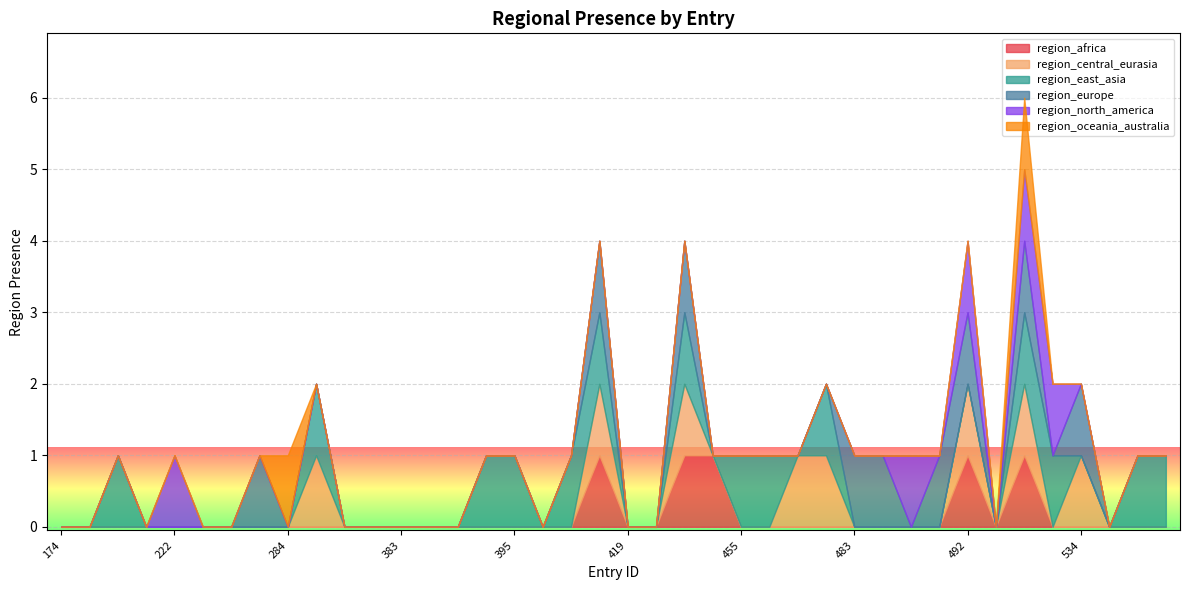

How many positive values does the region_east_asia series have?

14